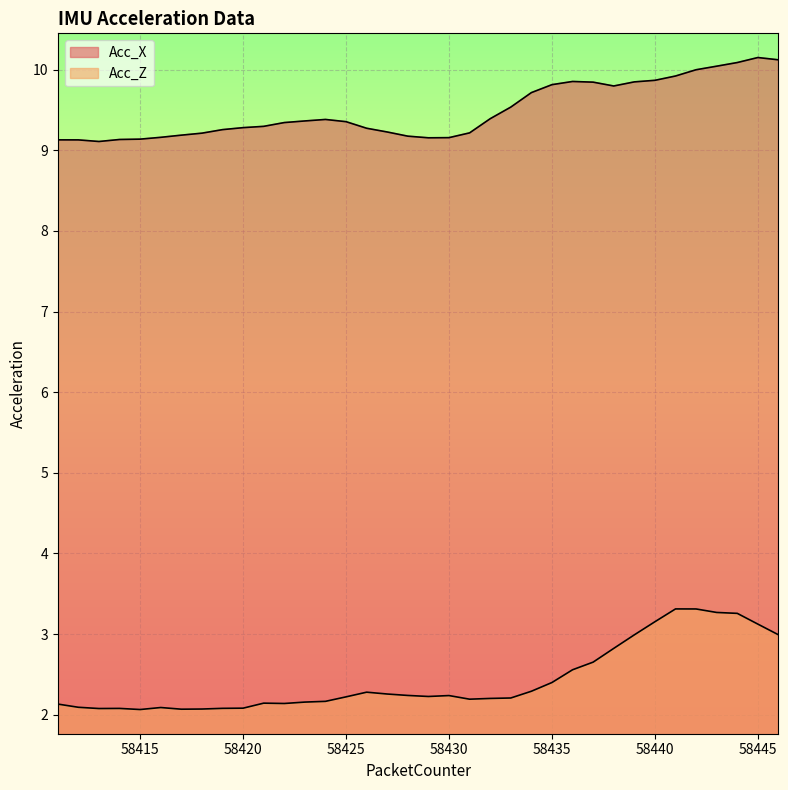

Reading left to right, extract all data points from this chart.

Acc_X: 58411=9.1	58412=9.1	58413=9.1	58414=9.1	58415=9.1	58416=9.2	58417=9.2	58418=9.2	58419=9.3	58420=9.3	58421=9.3	58422=9.3	58423=9.4	58424=9.4	58425=9.4	58426=9.3	58427=9.2	58428=9.2	58429=9.2	58430=9.2	58431=9.2	58432=9.4	58433=9.5	58434=9.7	58435=9.8	58436=9.9	58437=9.8	58438=9.8	58439=9.8	58440=9.9	58441=9.9	58442=10.0	58443=10.0	58444=10.1	58445=10.1	58446=10.1
Acc_Z: 58411=2.1	58412=2.1	58413=2.1	58414=2.1	58415=2.1	58416=2.1	58417=2.1	58418=2.1	58419=2.1	58420=2.1	58421=2.1	58422=2.1	58423=2.2	58424=2.2	58425=2.2	58426=2.3	58427=2.3	58428=2.2	58429=2.2	58430=2.2	58431=2.2	58432=2.2	58433=2.2	58434=2.3	58435=2.4	58436=2.6	58437=2.7	58438=2.8	58439=3.0	58440=3.2	58441=3.3	58442=3.3	58443=3.3	58444=3.3	58445=3.1	58446=3.0